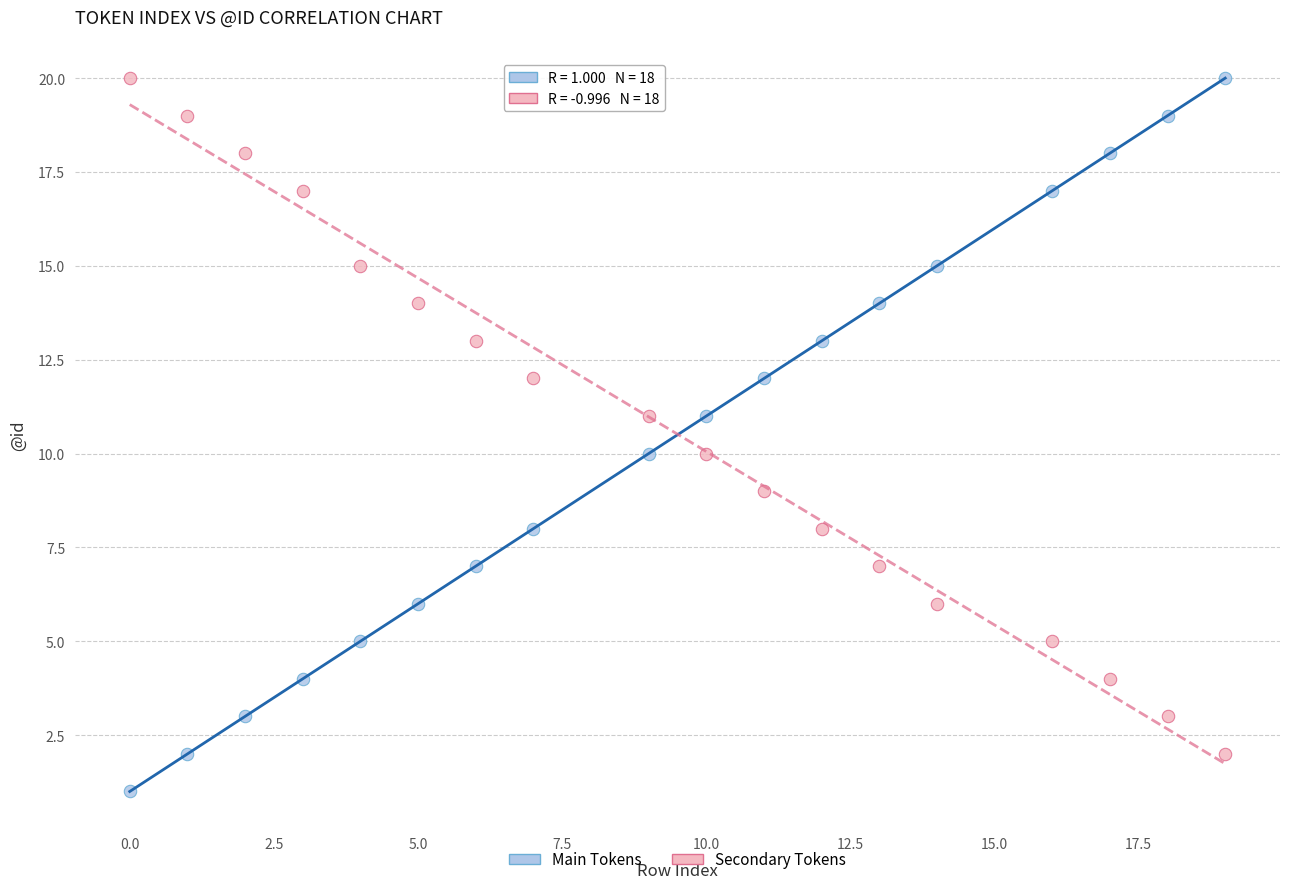

What is the X range (max minus min) for the scatter plot?

19